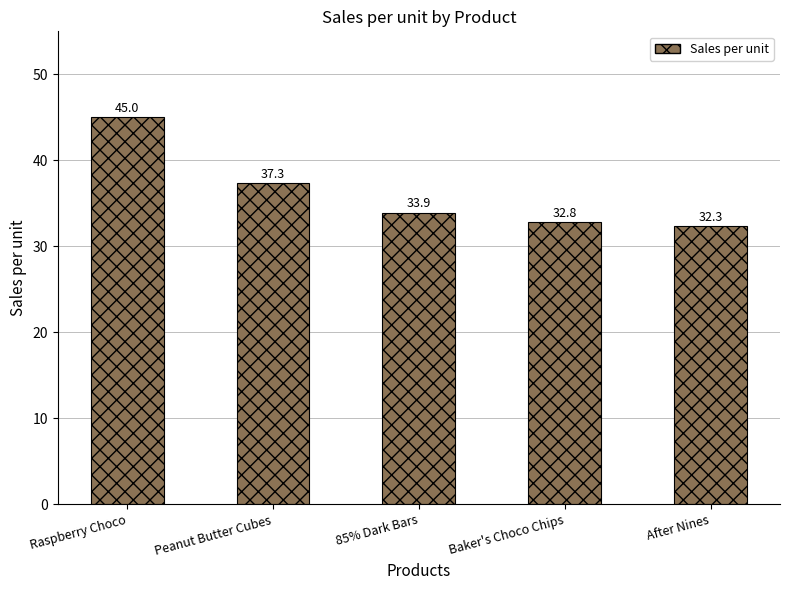

List the labels in order of value, smallest first.

After Nines, Baker's Choco Chips, 85% Dark Bars, Peanut Butter Cubes, Raspberry Choco